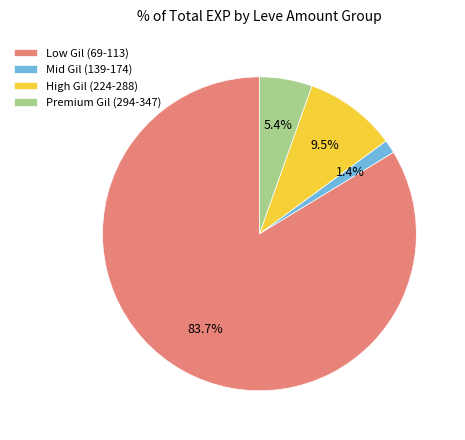

Which category has the biggest portion of the pie?

Low Gil (69-113)